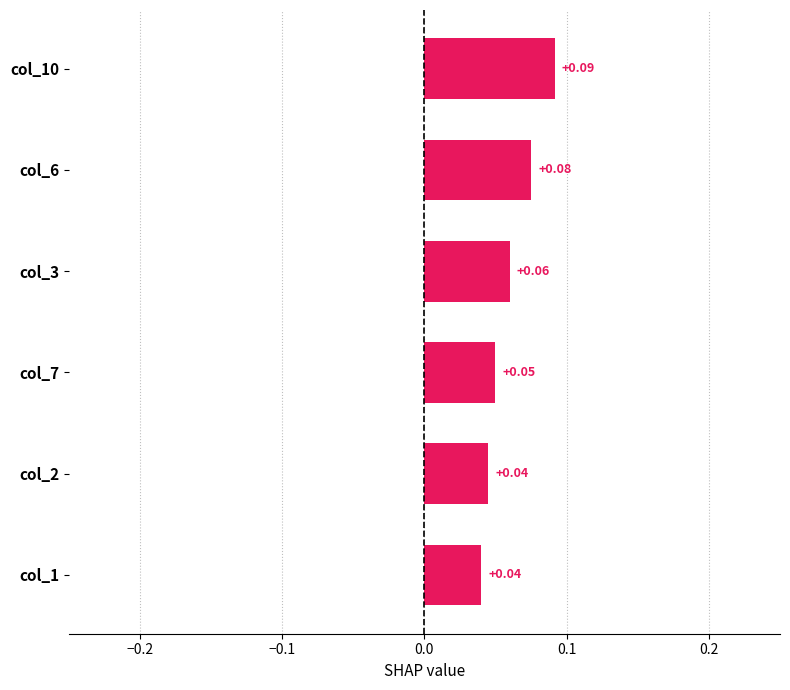

How many data points does each series have?

6